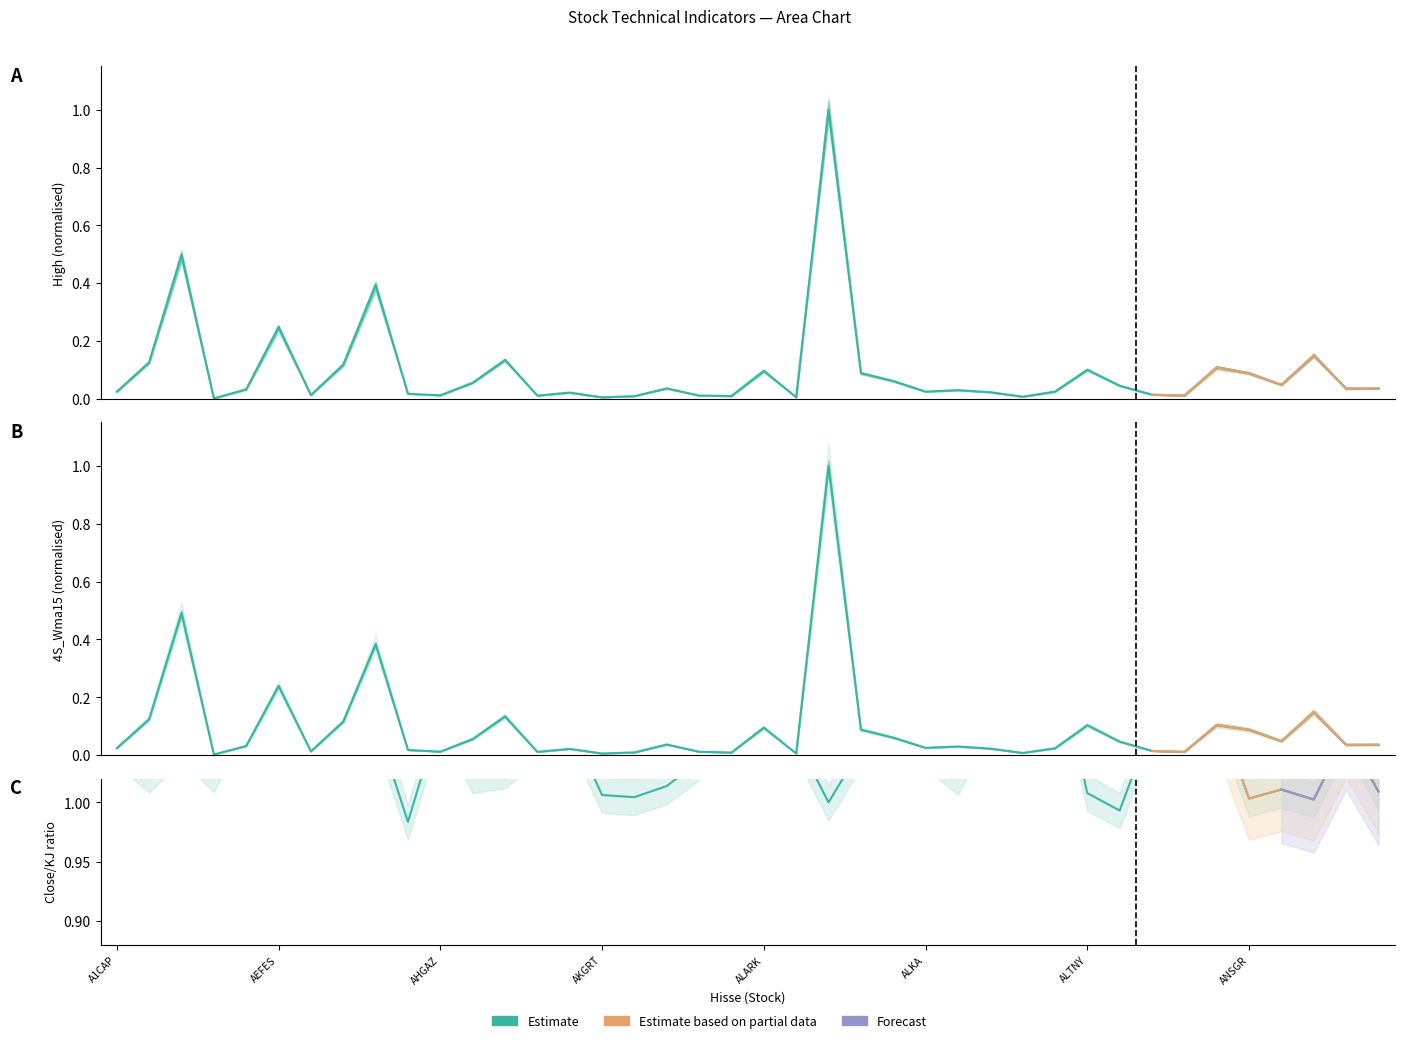

What is the difference between the maximum and second lowest values in the high series?

1.0